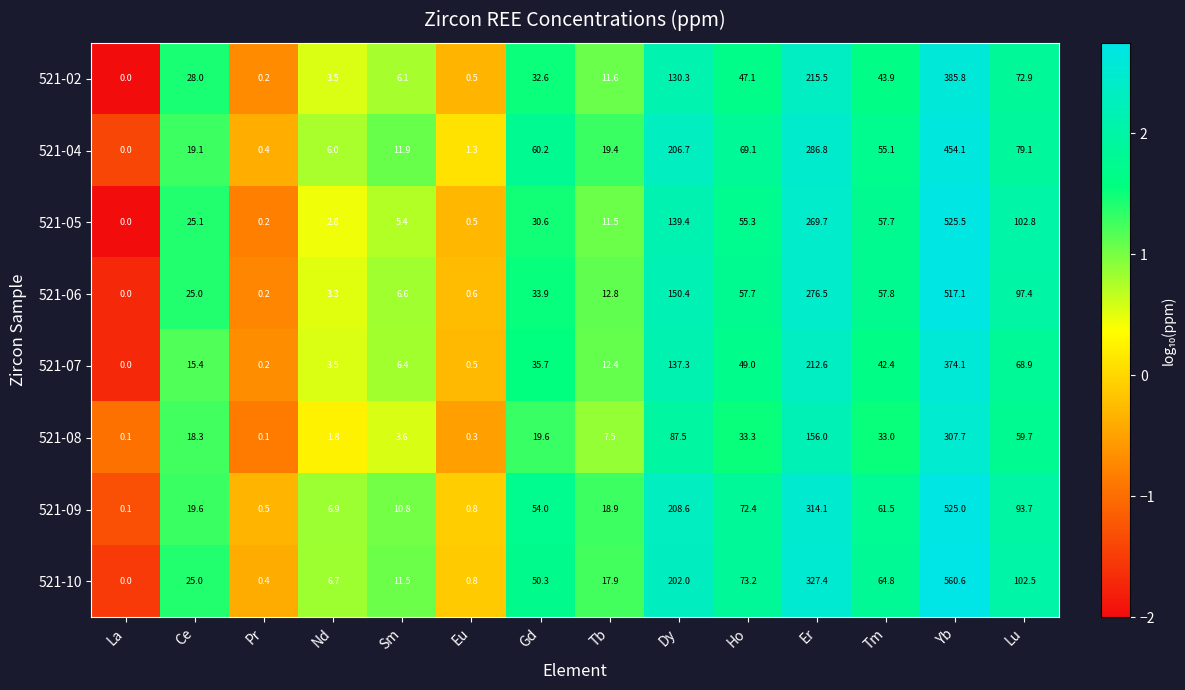

At which label does 521-10 first exceed 50?

Gd